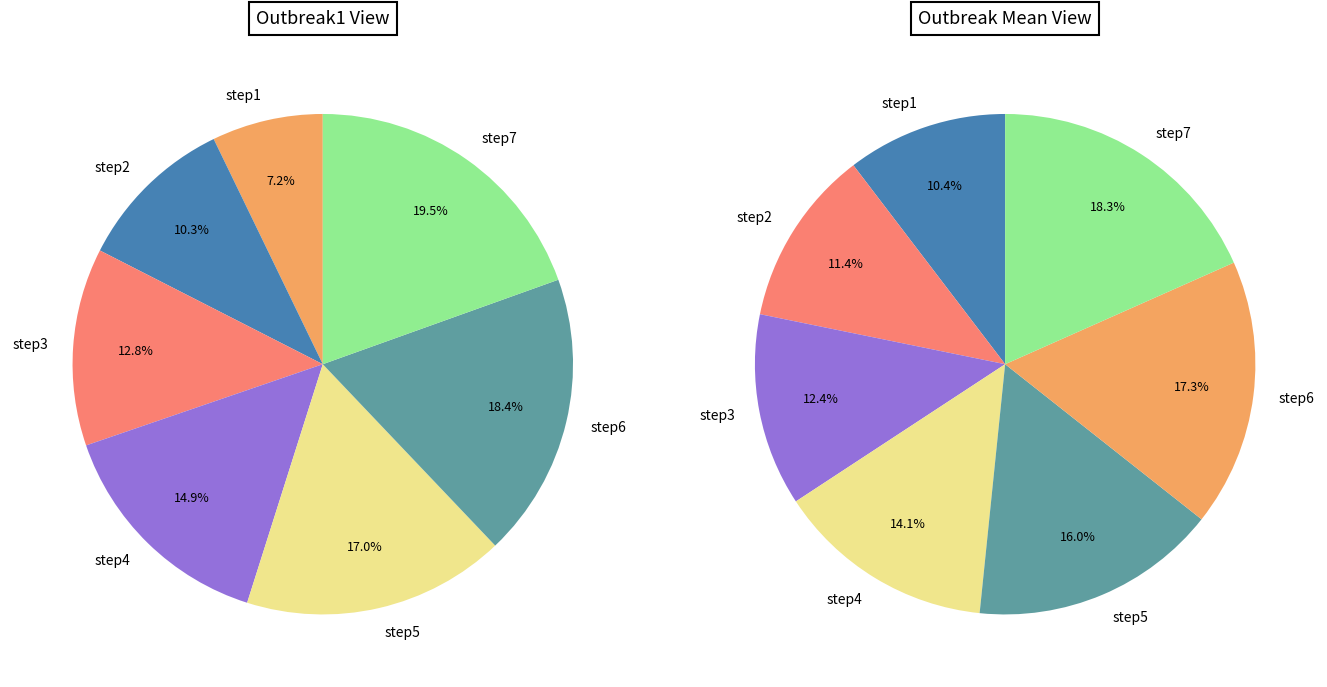

What is the ratio of the value at step7 to the value at step4?

1.3